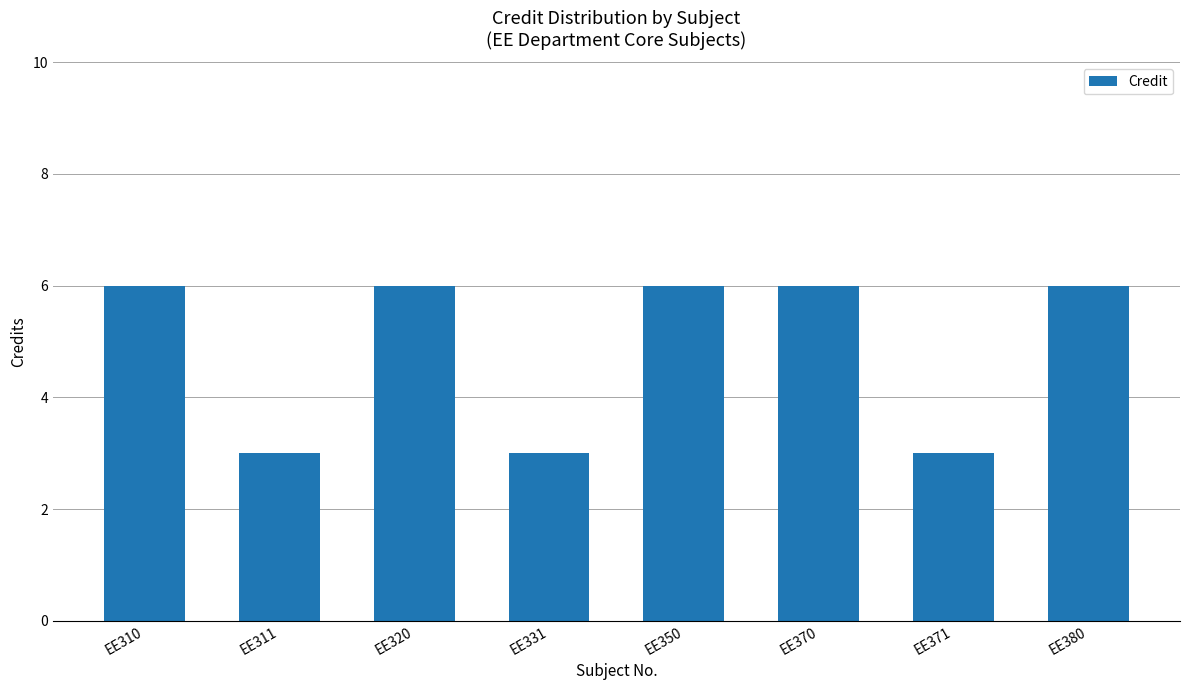

What is the change in value from EE311 to EE380?

+3